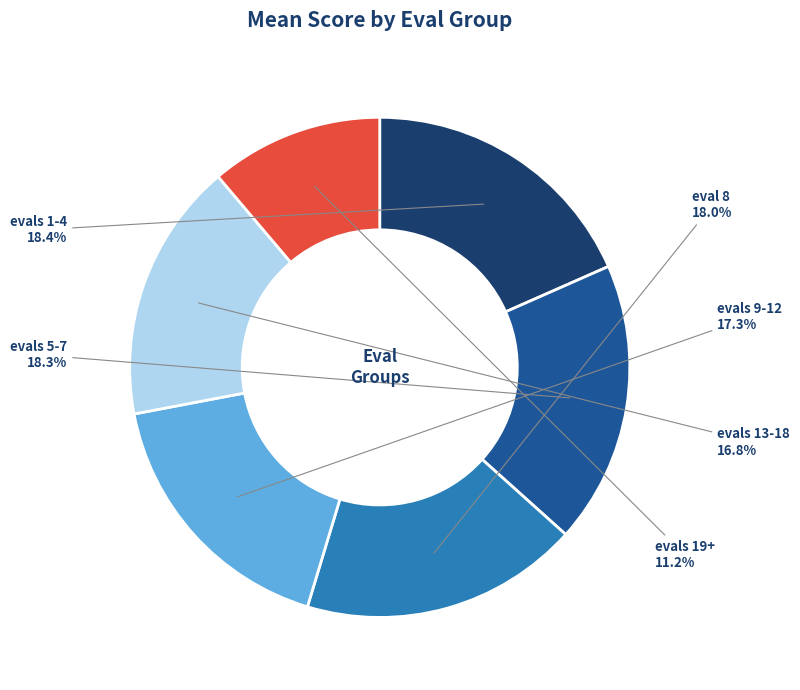

Is there a majority slice in this chart?

No